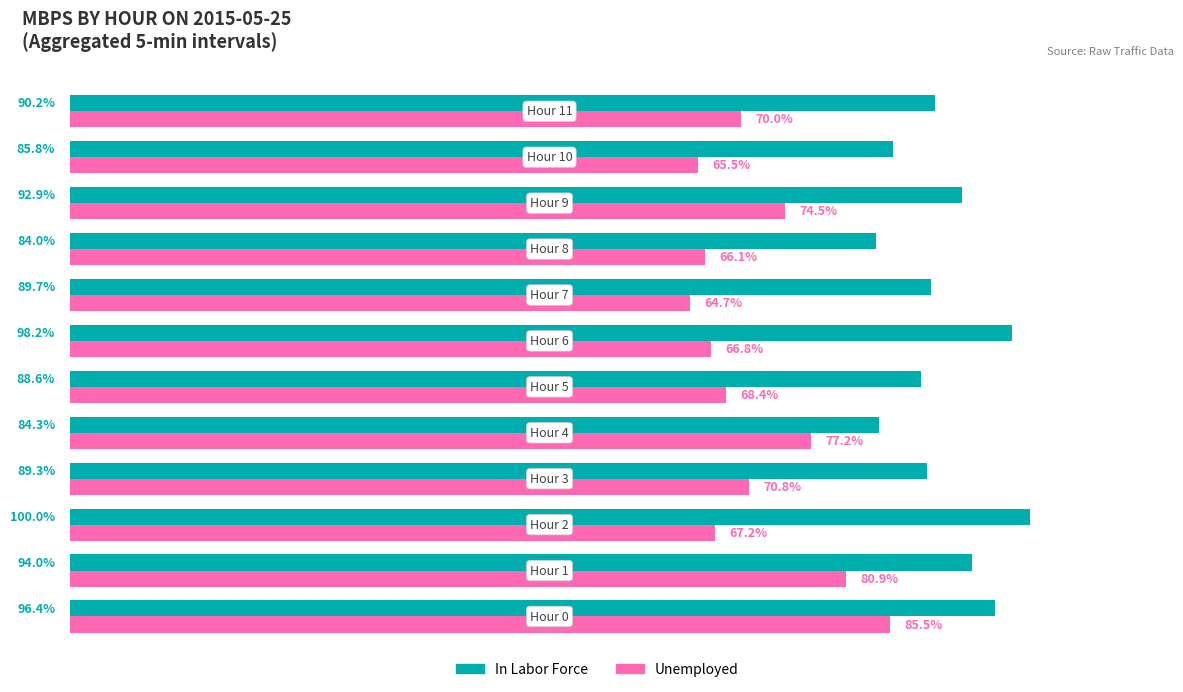

Which series has the largest range (max minus min)?

Unemployed